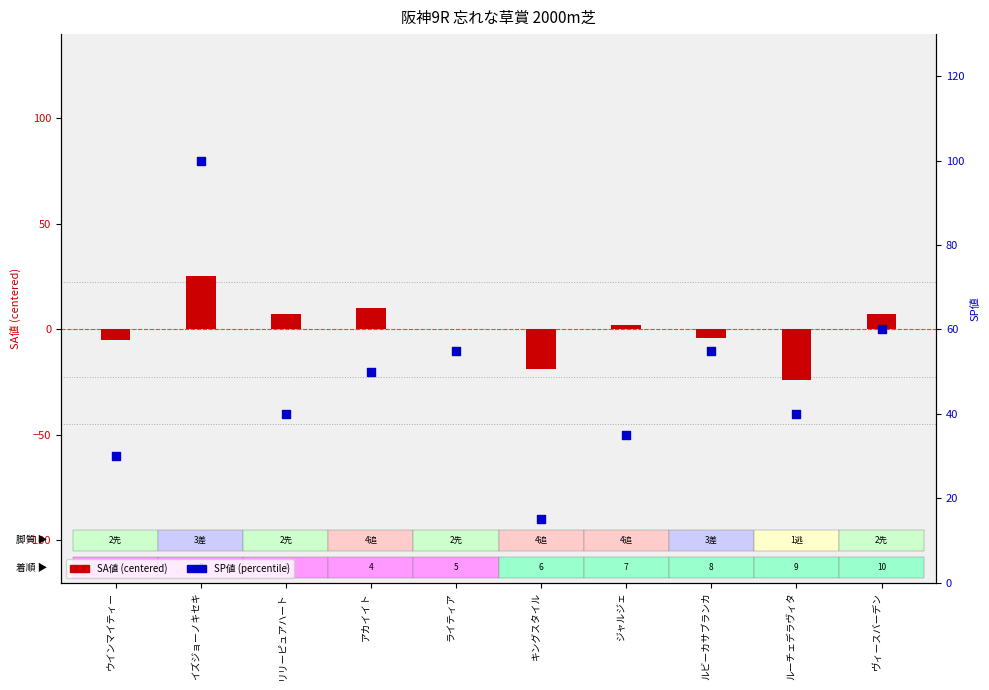

Is the value of SP値 at アカイイト greater than the value of SA値 (centered) at イズジョーノキセキ?

Yes